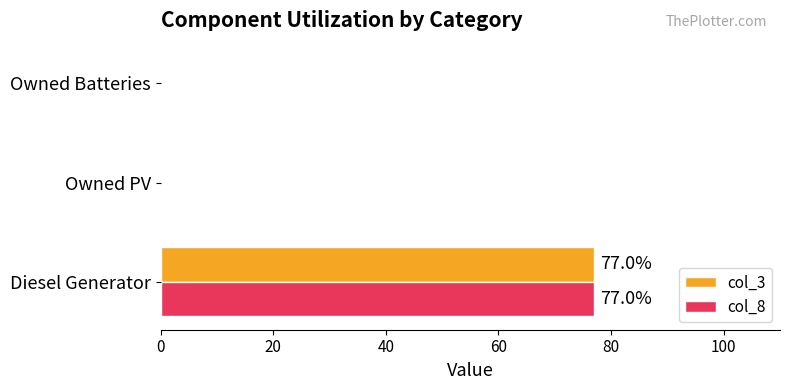

What are all the series names shown in the legend?

col_3, col_8